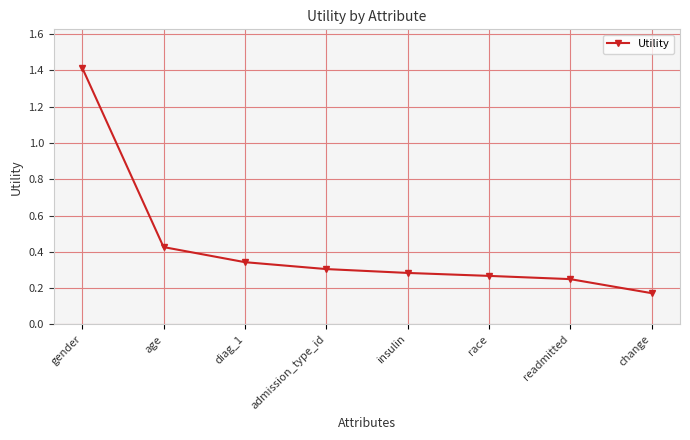

What is the sum of the values at change and age?

0.6